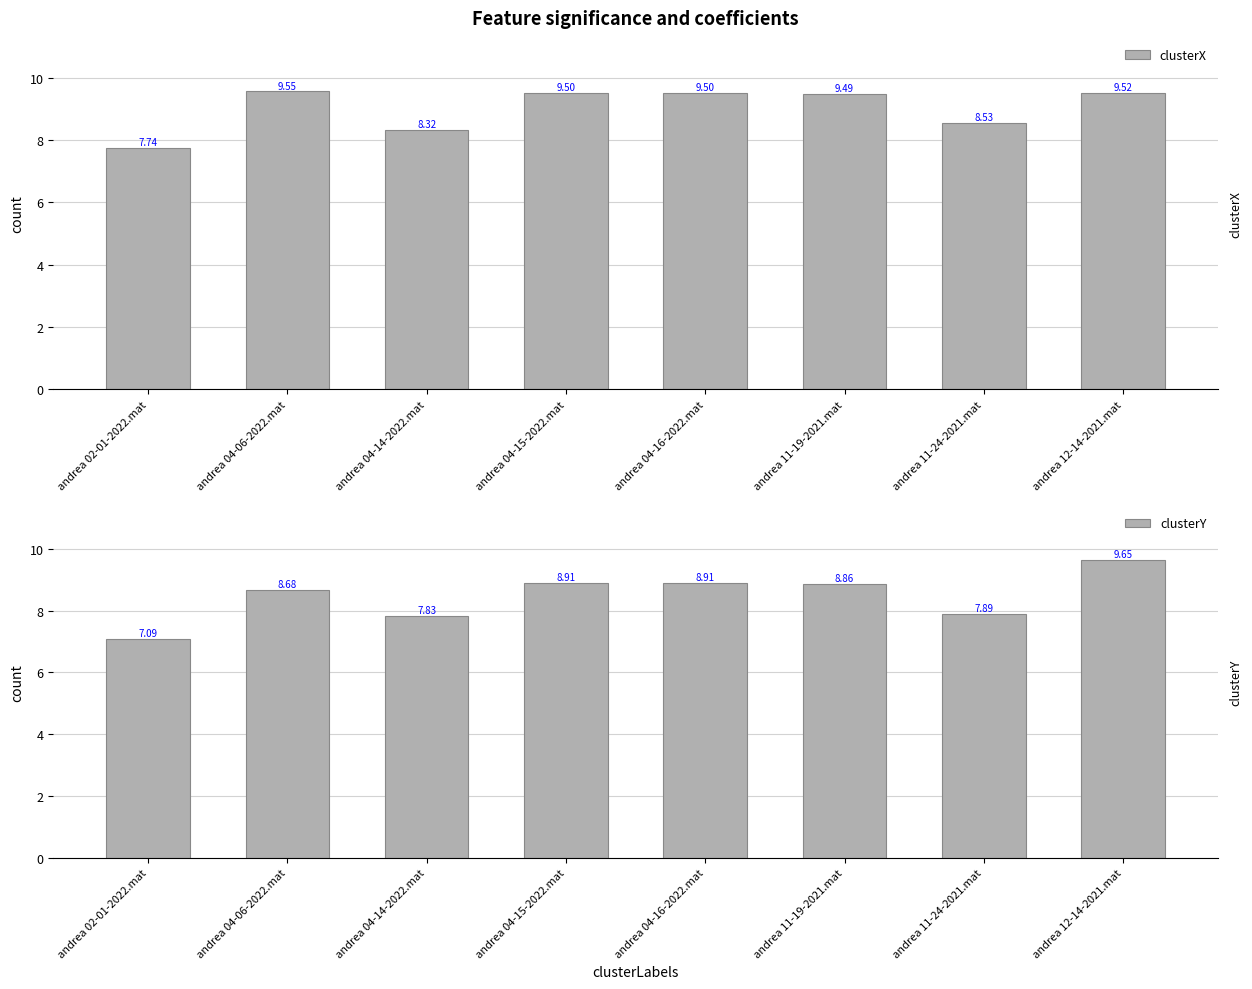

What is the sum of the clusterY values at andrea 04-15-2022.mat and andrea 11-19-2021.mat?

17.8